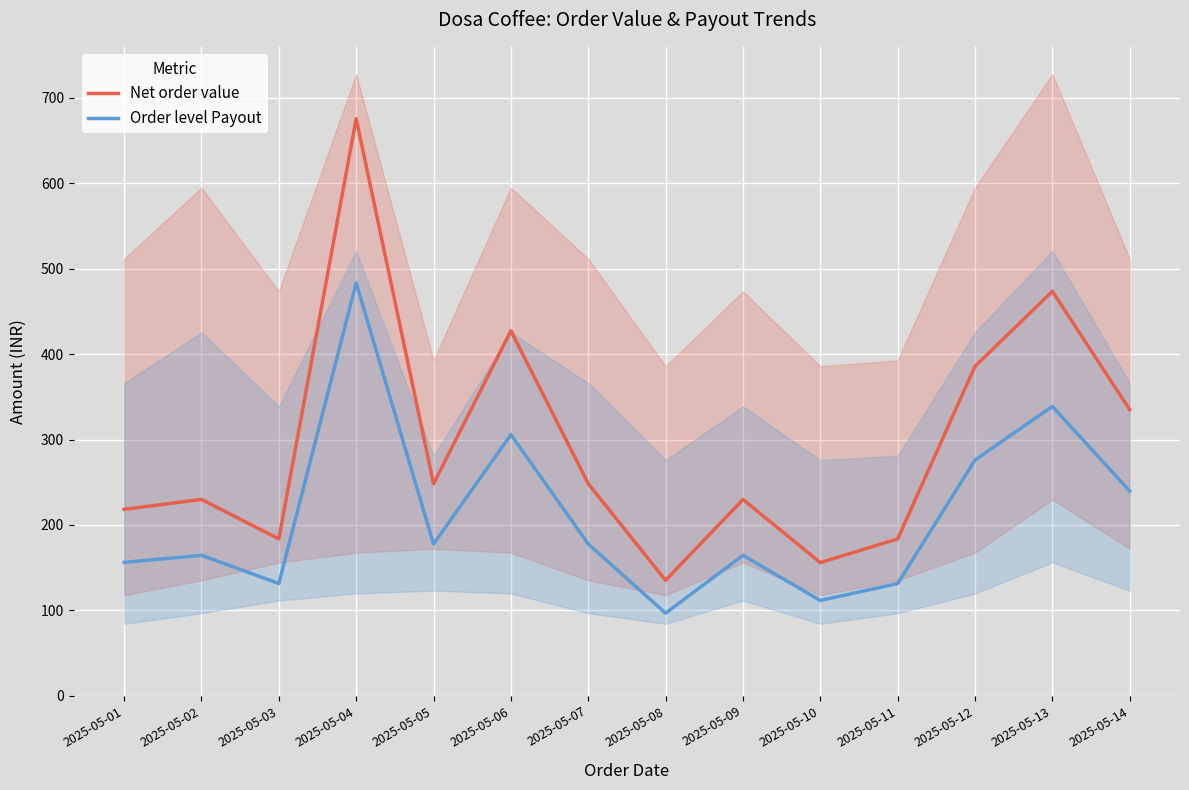

What is the difference between the highest and lowest values at 2025-05-11?

52.3